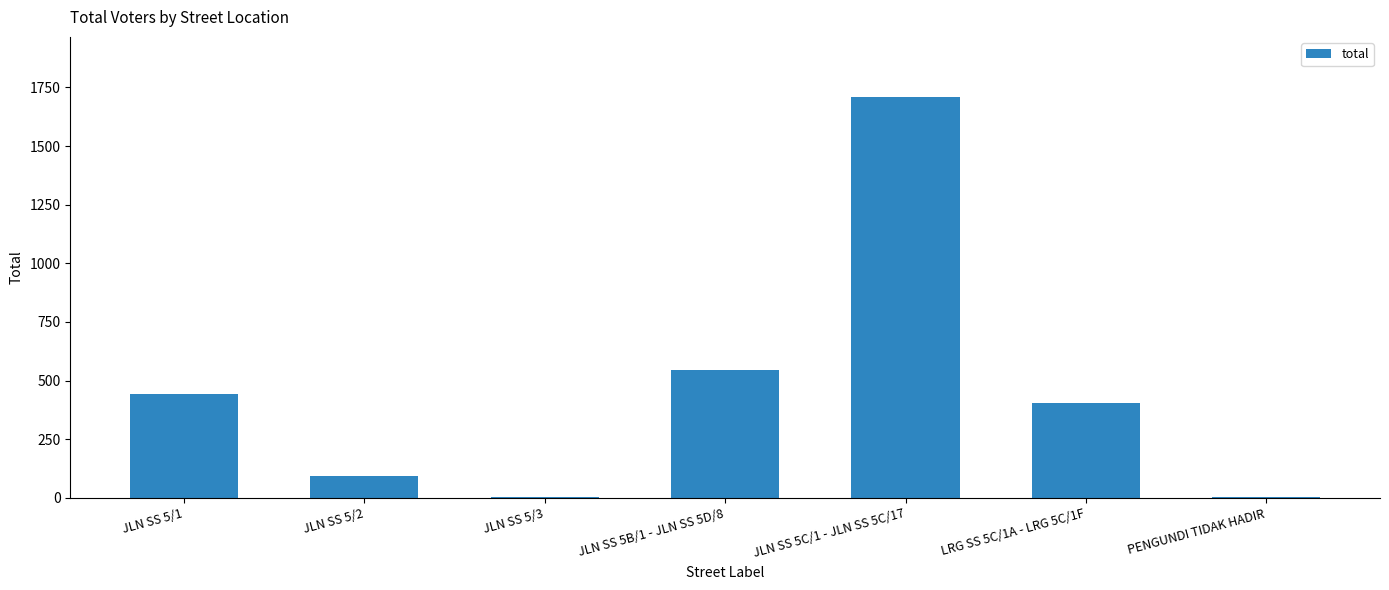

Are the bars horizontal?

No